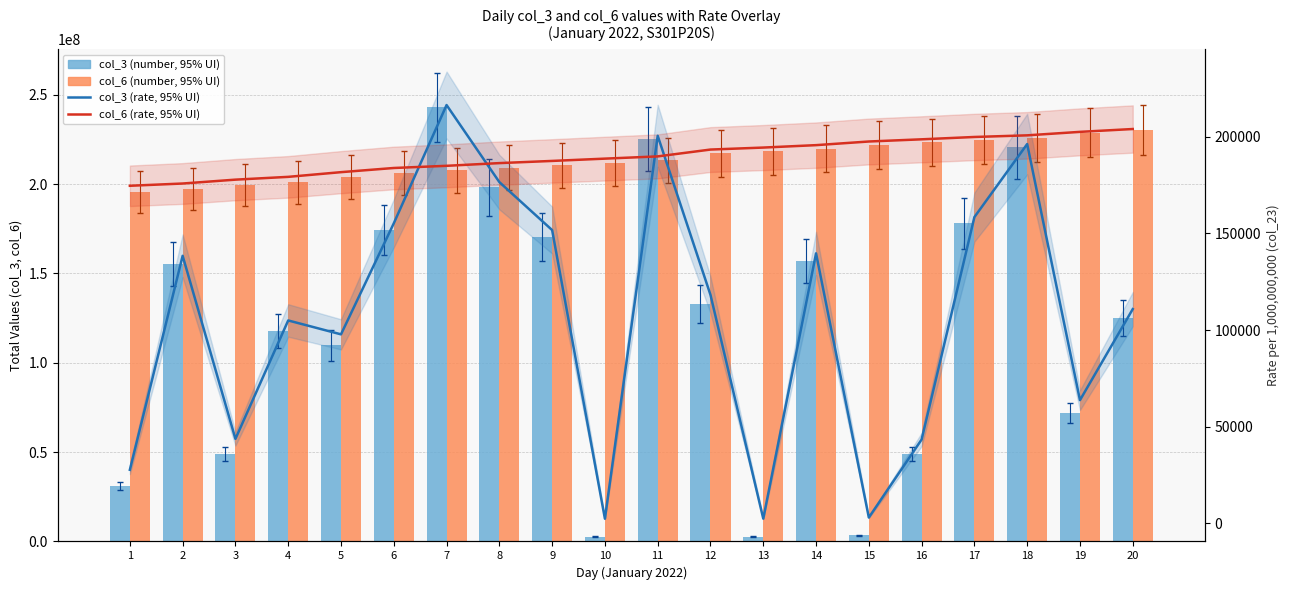

At which category is the sum across all series the highest?

7